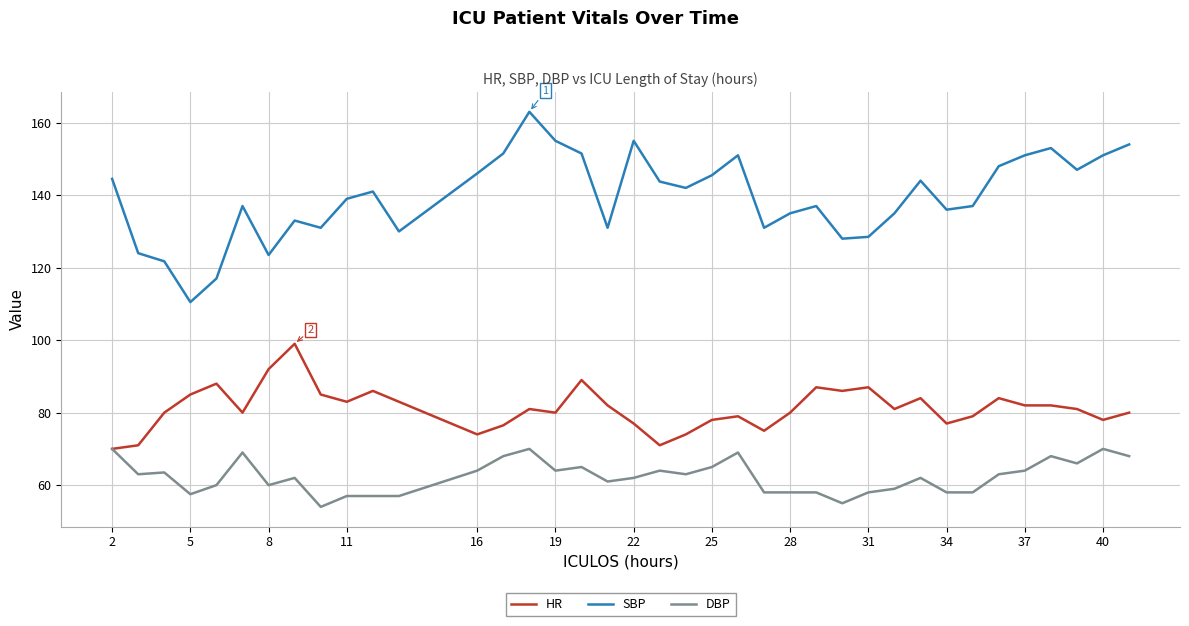

Rank the series by their average value, from lowest to highest.

DBP, HR, SBP